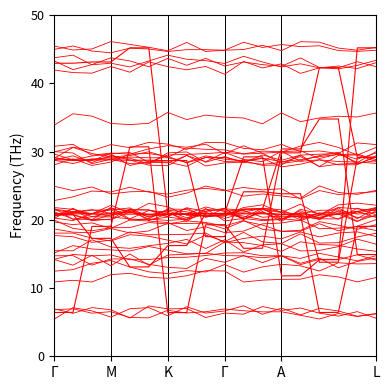

At which category is the sum across all series the highest?

L